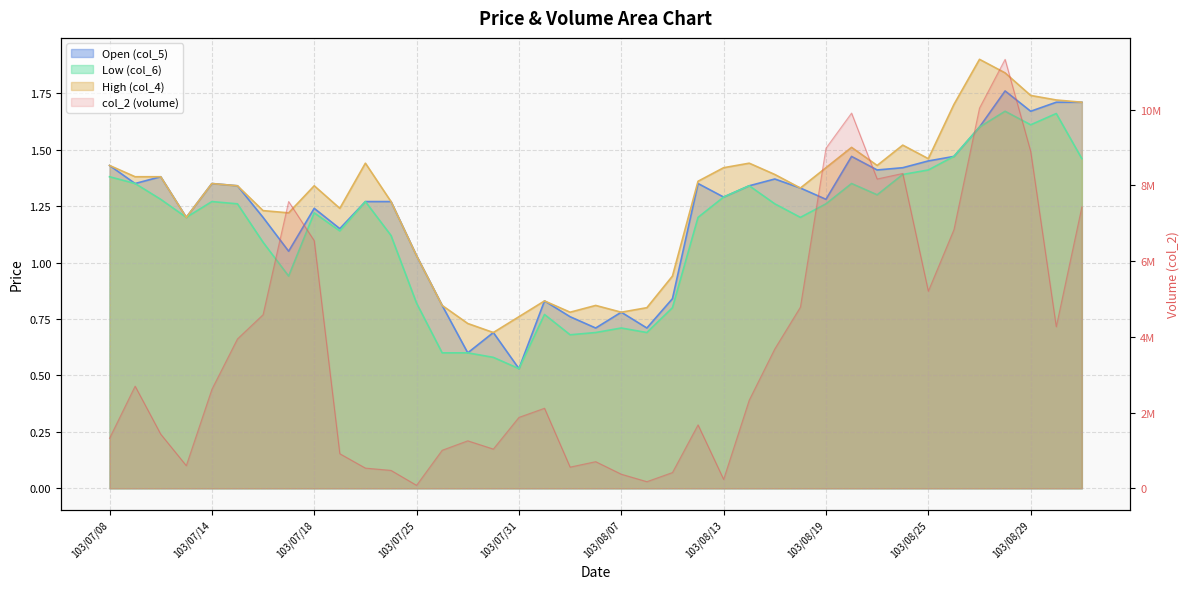

How many data points does each series have?

39